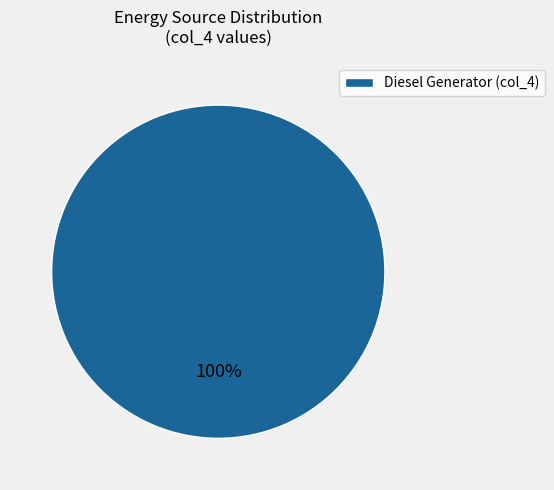

How many segments does this pie chart have?

1